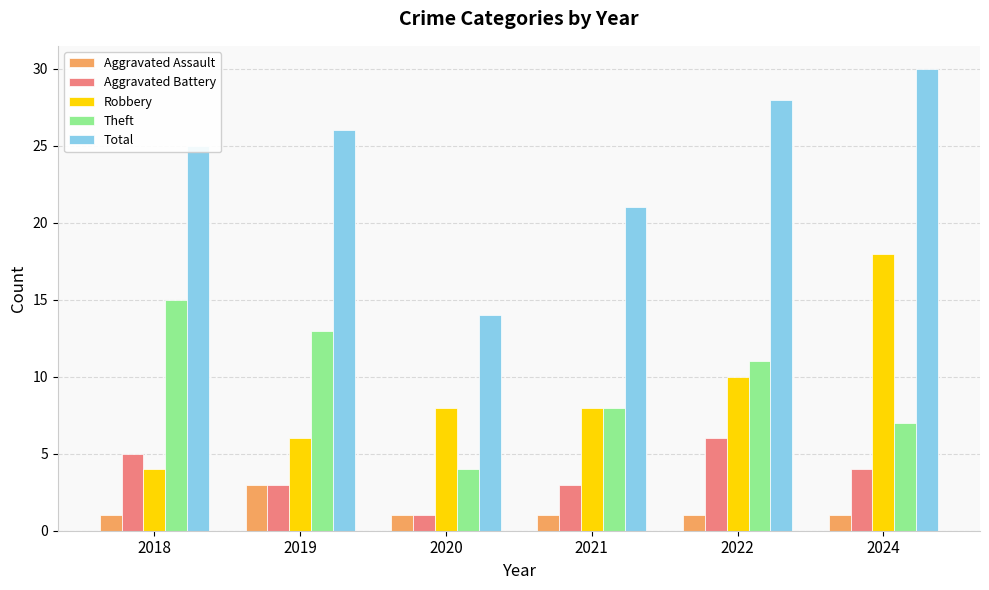

What is the difference between the Robbery values at 2019 and 2020?

2